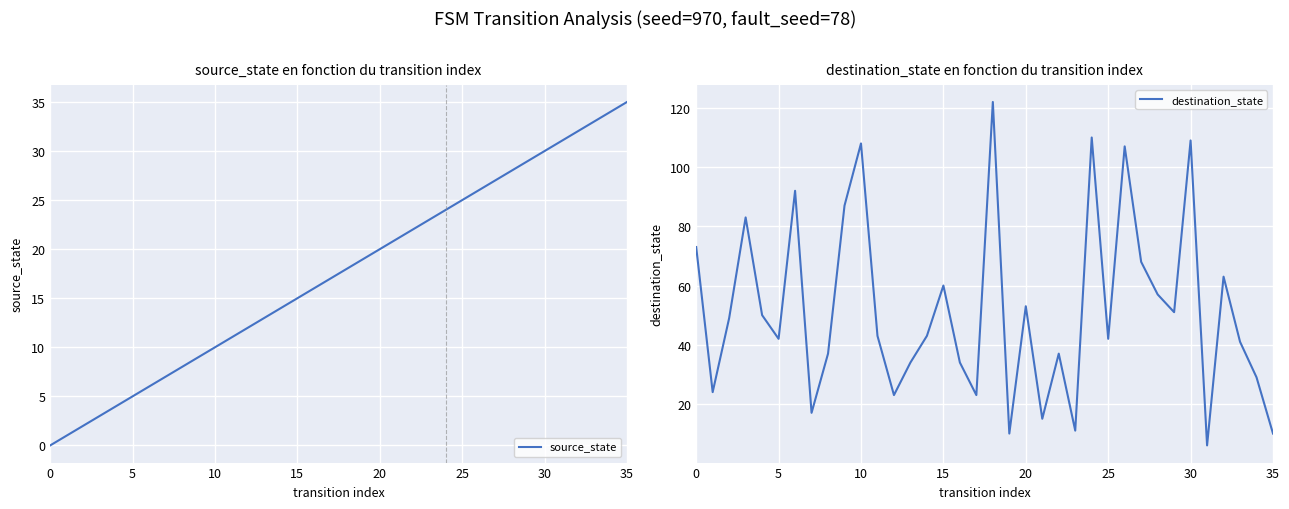

Between 8 and 29, which series saw the biggest shift?

source_state